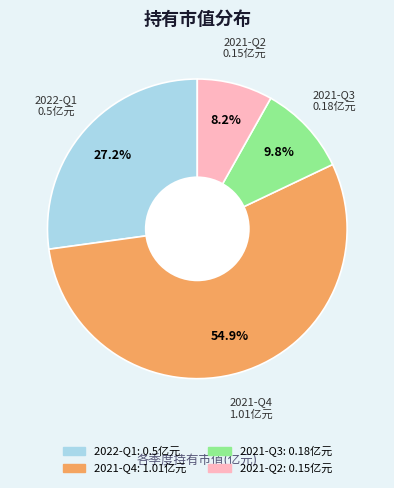

Which slice is the smallest?

2021-Q2